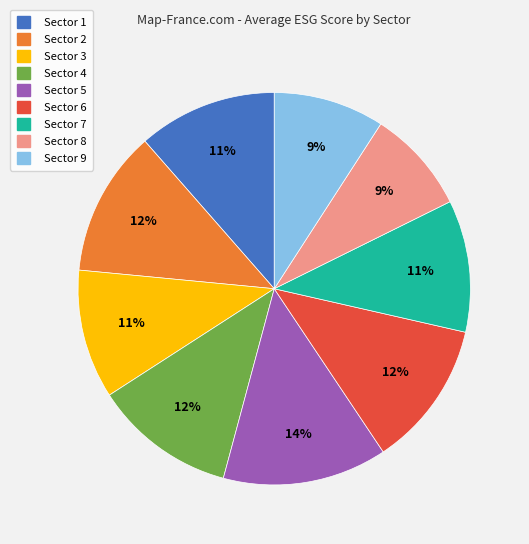

What is the largest slice in the pie chart?

Sector 5